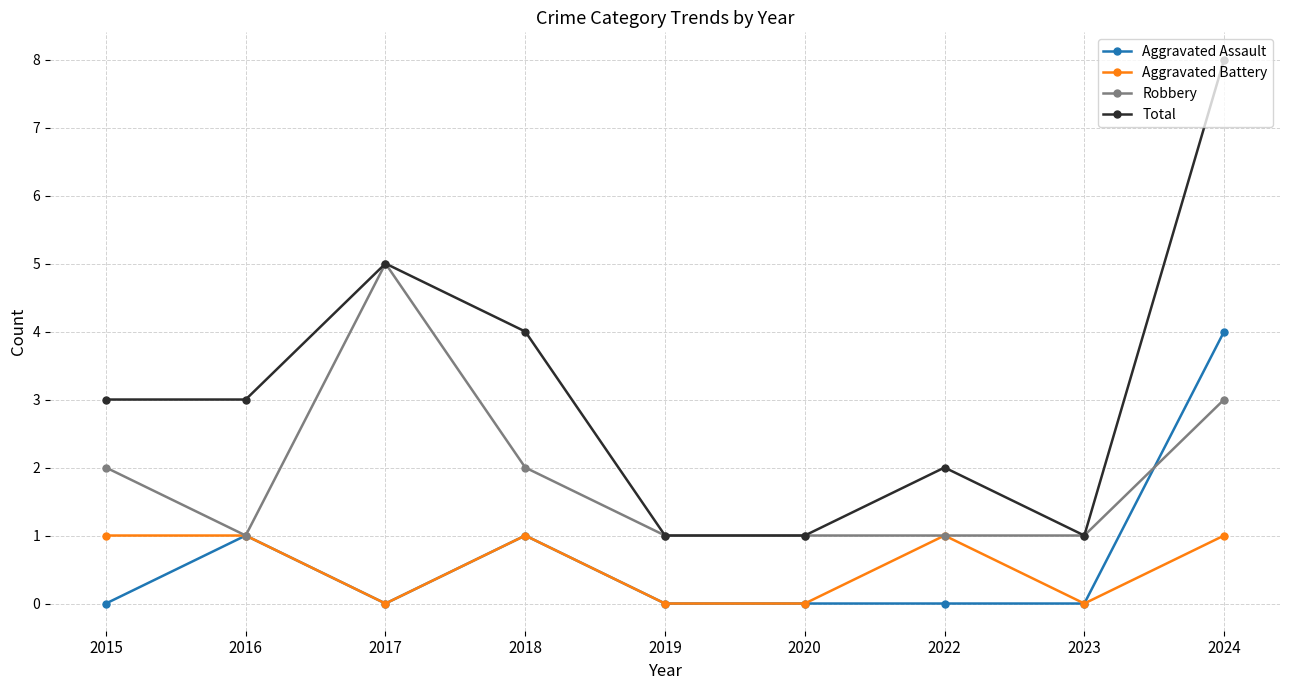

Reading right to left, extract all data points from this chart.

Aggravated Assault: 2024=4	2023=0	2022=0	2020=0	2019=0	2018=1	2017=0	2016=1	2015=0
Aggravated Battery: 2024=1	2023=0	2022=1	2020=0	2019=0	2018=1	2017=0	2016=1	2015=1
Robbery: 2024=3	2023=1	2022=1	2020=1	2019=1	2018=2	2017=5	2016=1	2015=2
Total: 2024=8	2023=1	2022=2	2020=1	2019=1	2018=4	2017=5	2016=3	2015=3